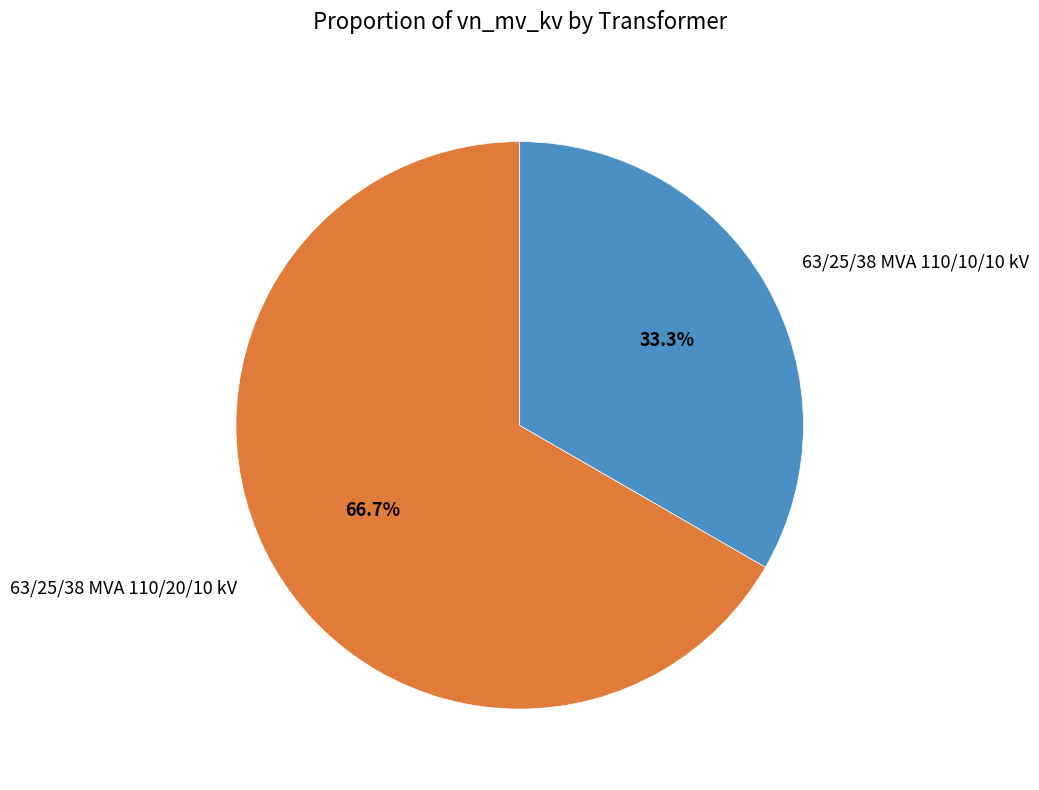

Between 63/25/38 MVA 110/20/10 kV and 63/25/38 MVA 110/10/10 kV, which is larger?

63/25/38 MVA 110/20/10 kV